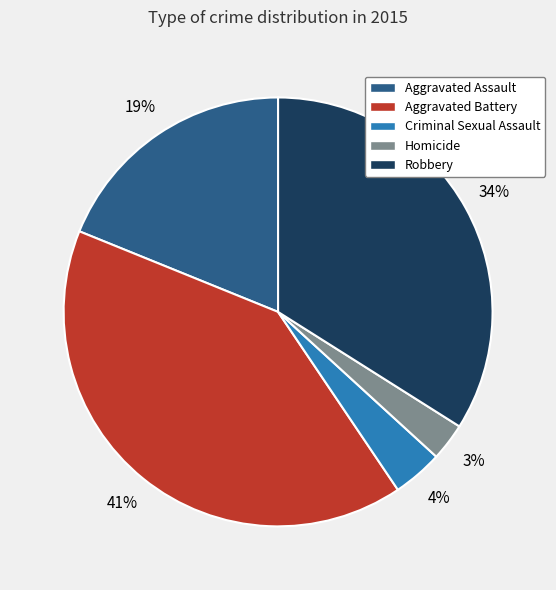

How many slices are in this pie chart?

5